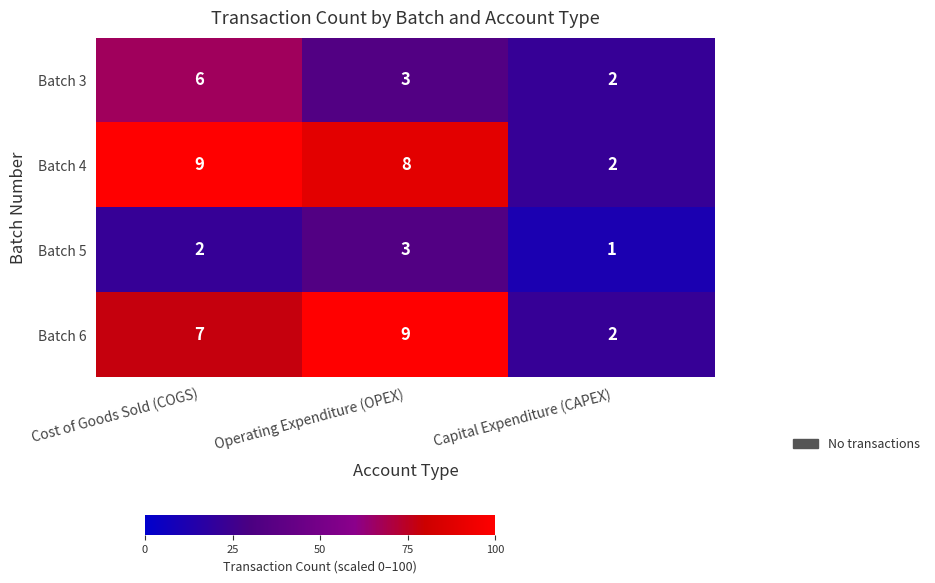

The Batch 3 series shows 3 at Operating Expenditure (OPEX). True or false?

True